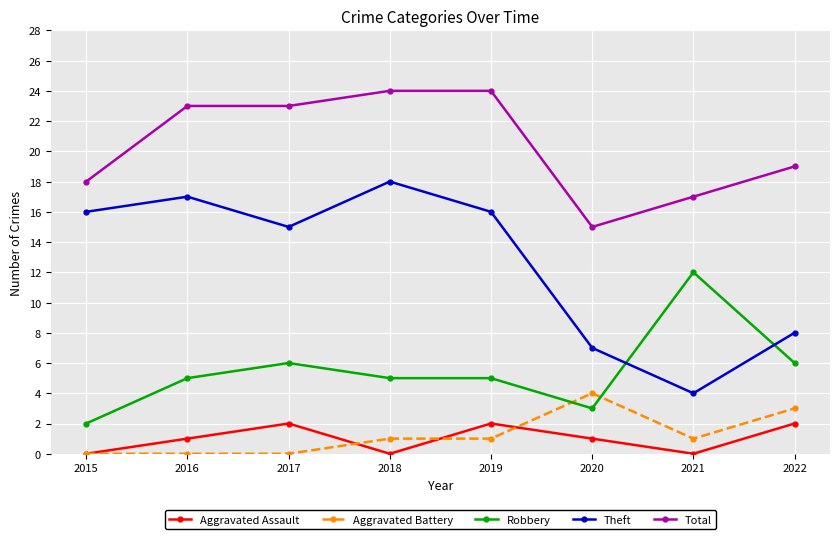

True or false: Total and Aggravated Assault intersect in this chart.

False